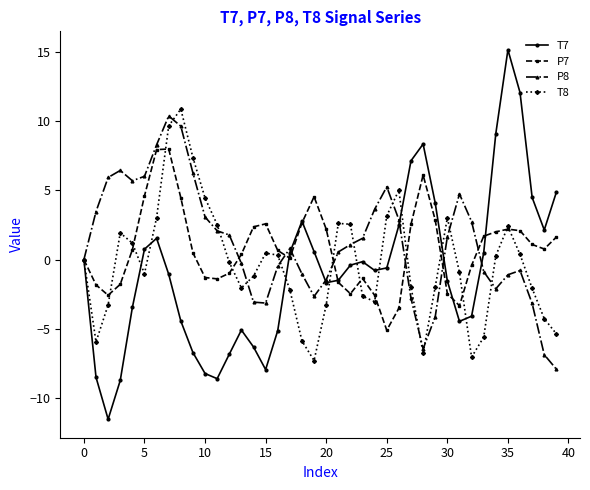

Which series has the widest spread of values?

T7